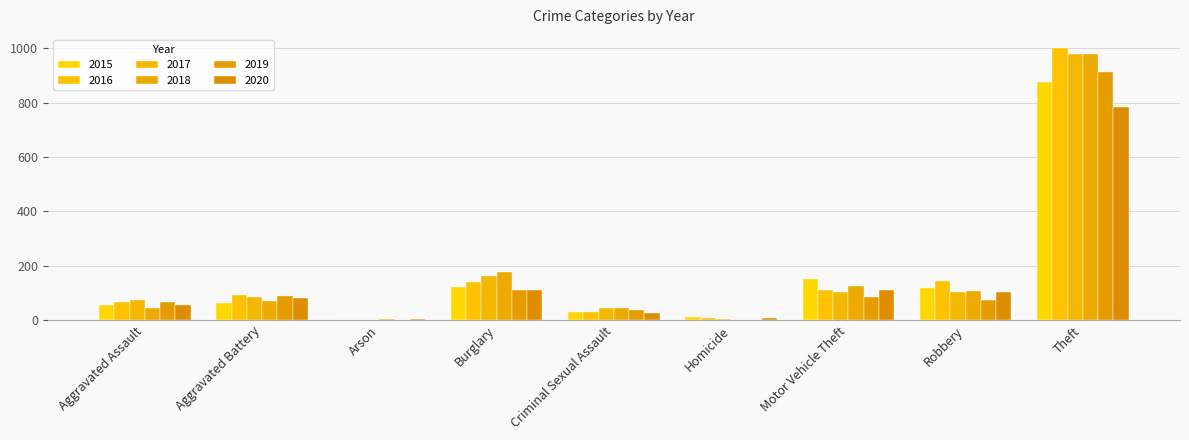

Does the chart contain stacked bars?

No